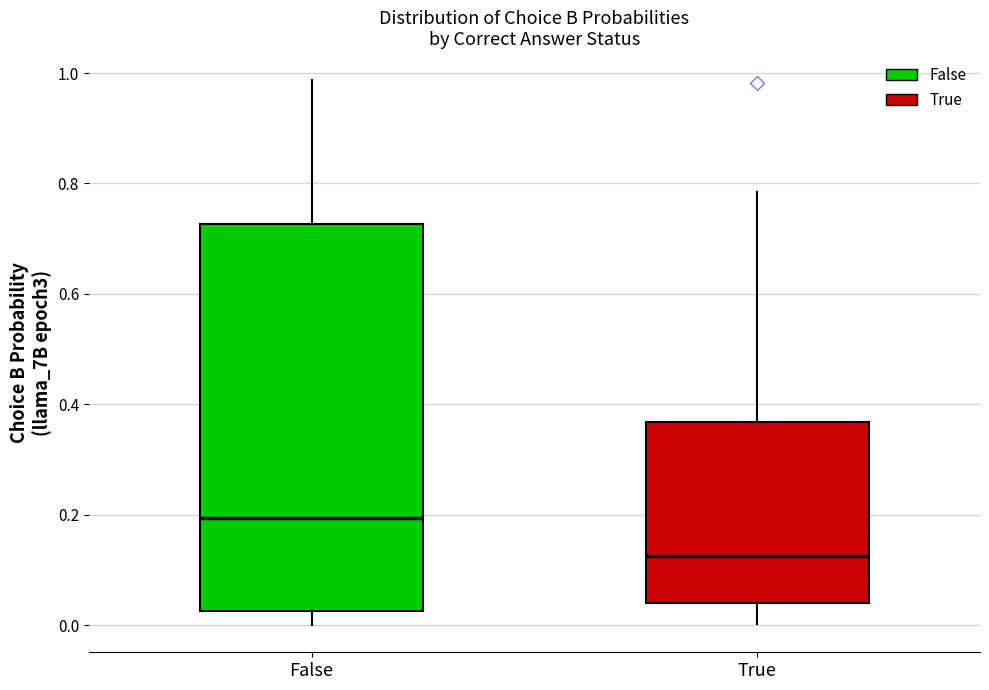

Reading left to right, read every box against the y-axis: the position of its median line, the range the box covers, and the ends of its whiskers. The values are not printed on the chart, so give them approximately, as read against the axis.

False: median 0.20, box 0.02 to 0.72, whiskers 0.00 to 0.98
True: median 0.12, box 0.04 to 0.36, whiskers 0.00 to 0.78